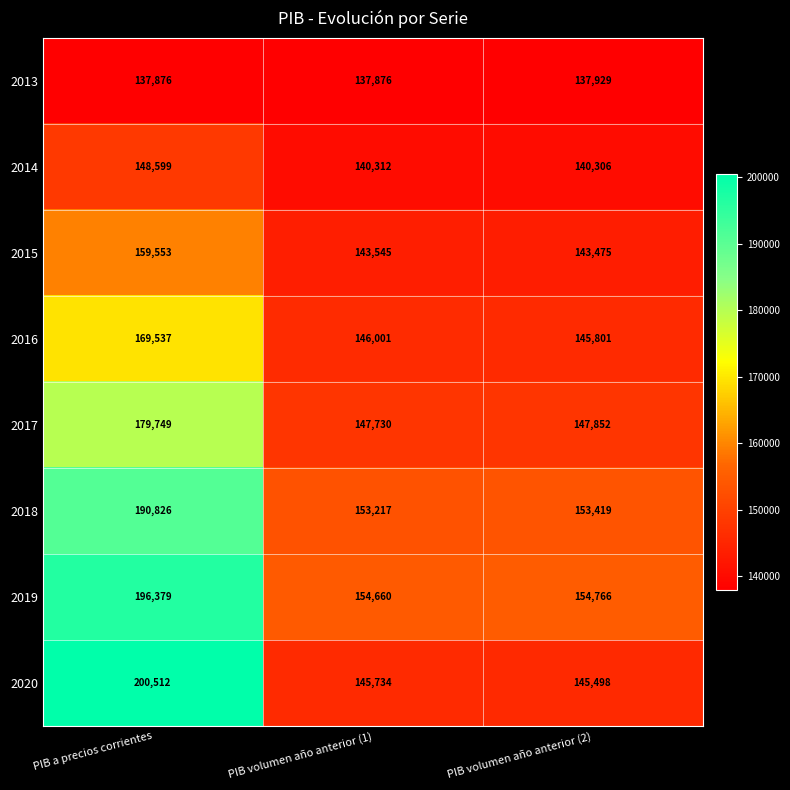

Which label corresponds to the largest value in the chart?

PIB a precios corrientes